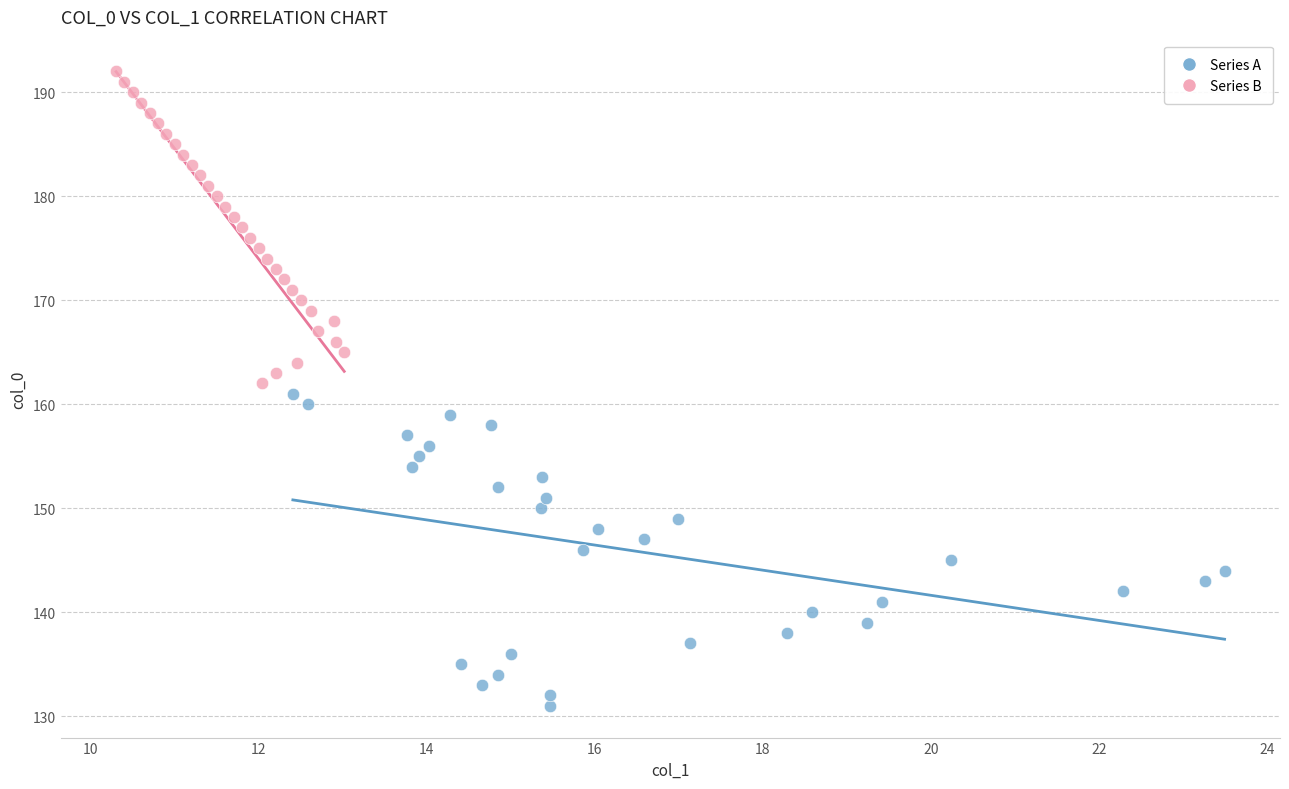

Which series contains the lowest Y value?

Series A